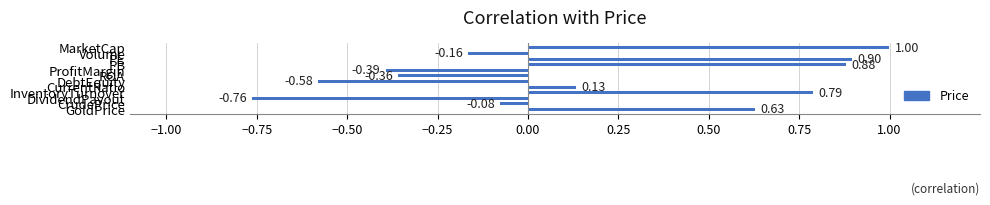

What is the difference between the second highest and minimum values?

1.7